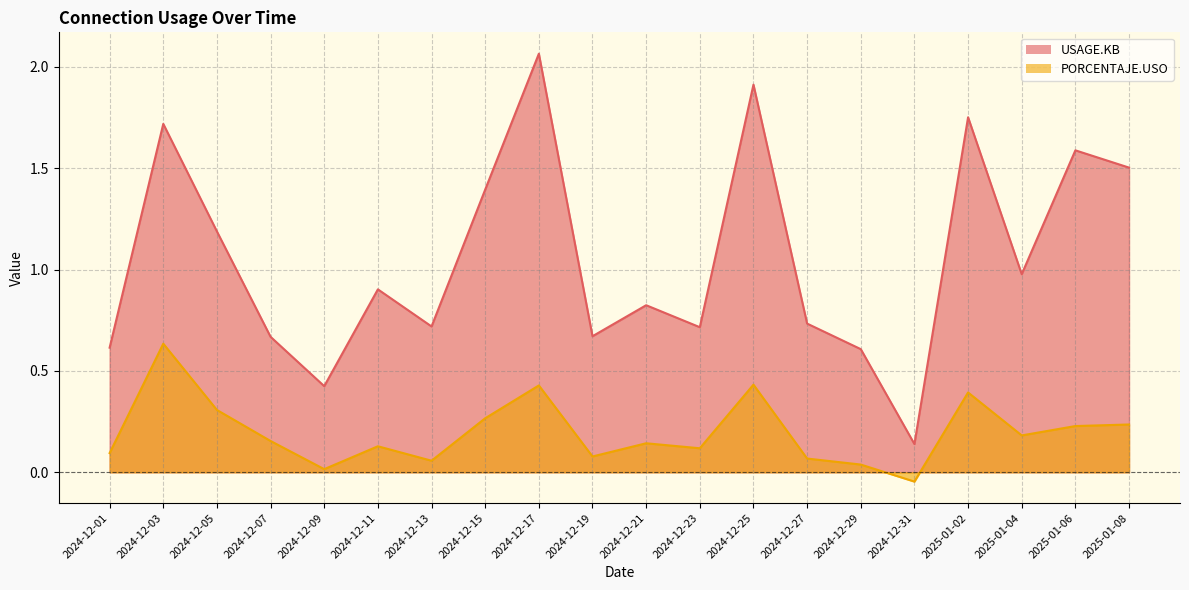

True or false: PORCENTAJE.USO has a value of 0.3 at 2025-01-06.

False